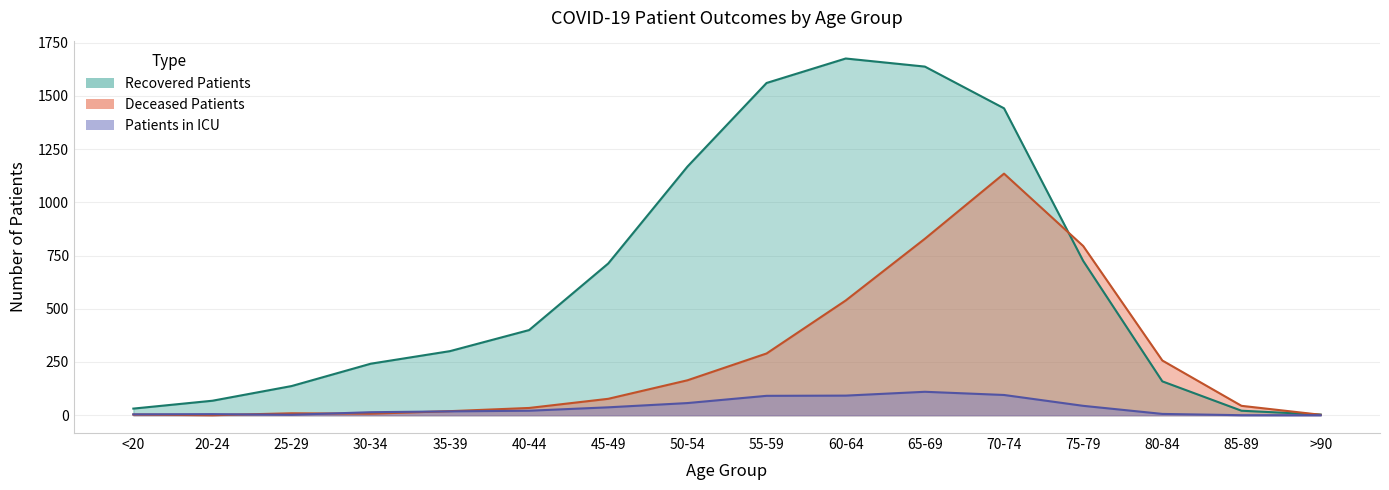

At 55-59, list the series in order from smallest to largest.

patients_in_icu, deceased_patients, recovered_patients